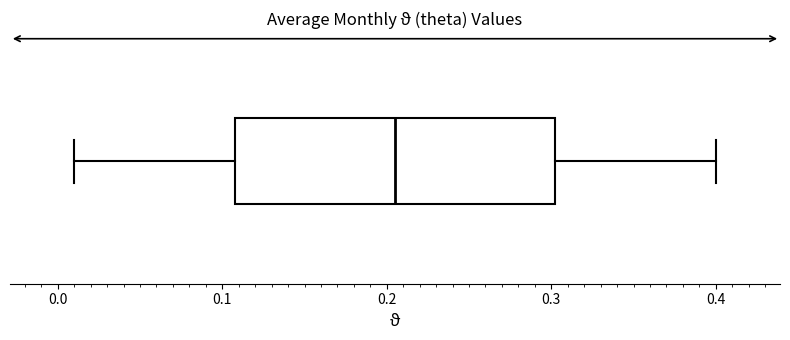

Transcribe this box plot: give where the median line is, the range the box spans, and where the two whiskers end, as read against the x-axis. The values are not printed on the chart, so give them approximately, as read against the axis.

median 0.21, box 0.11 to 0.30, whiskers 0.01 to 0.40